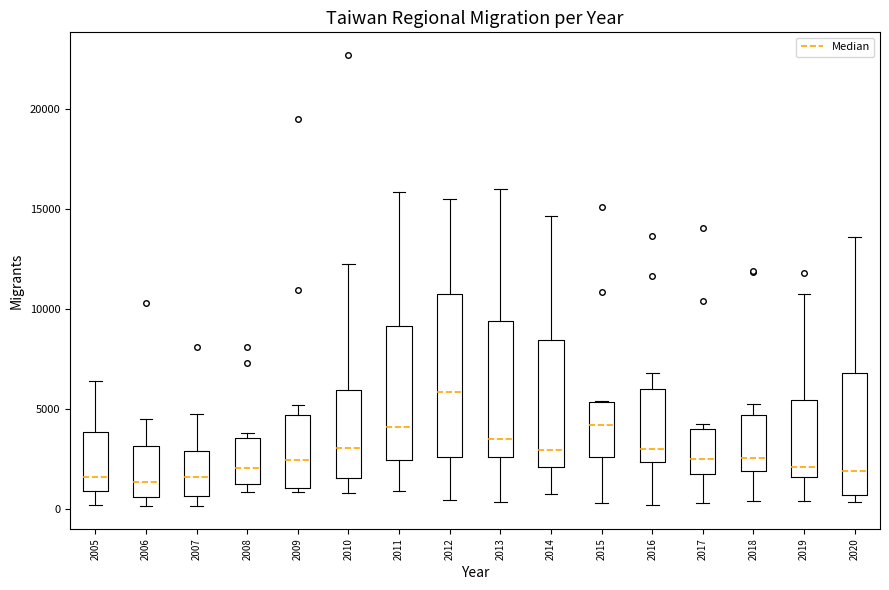

Which box is the tallest, from its lower edge to its upper edge?

2012